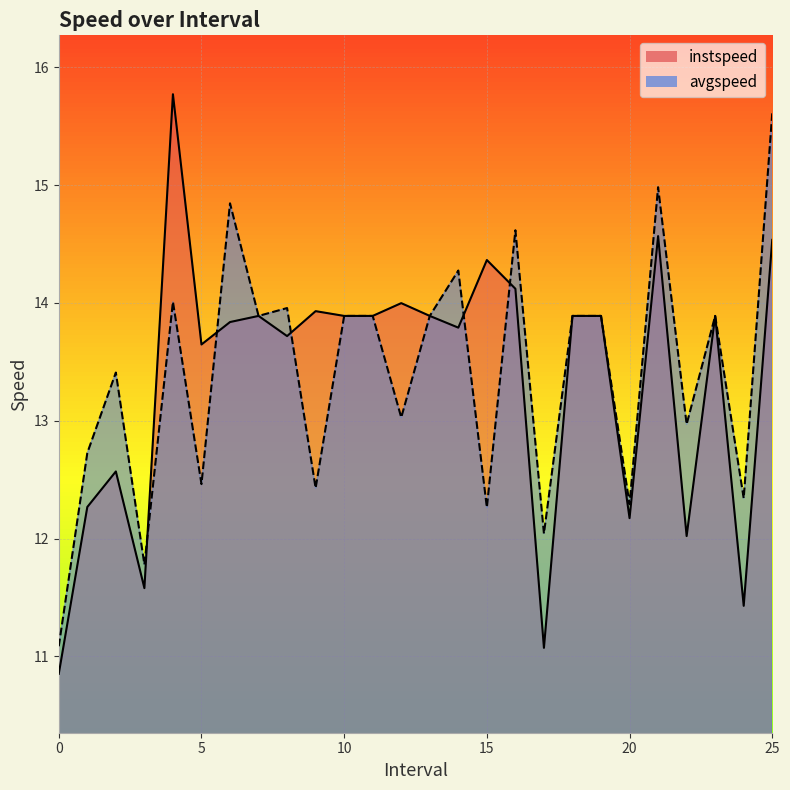

Count the number of categories in the chart.

26